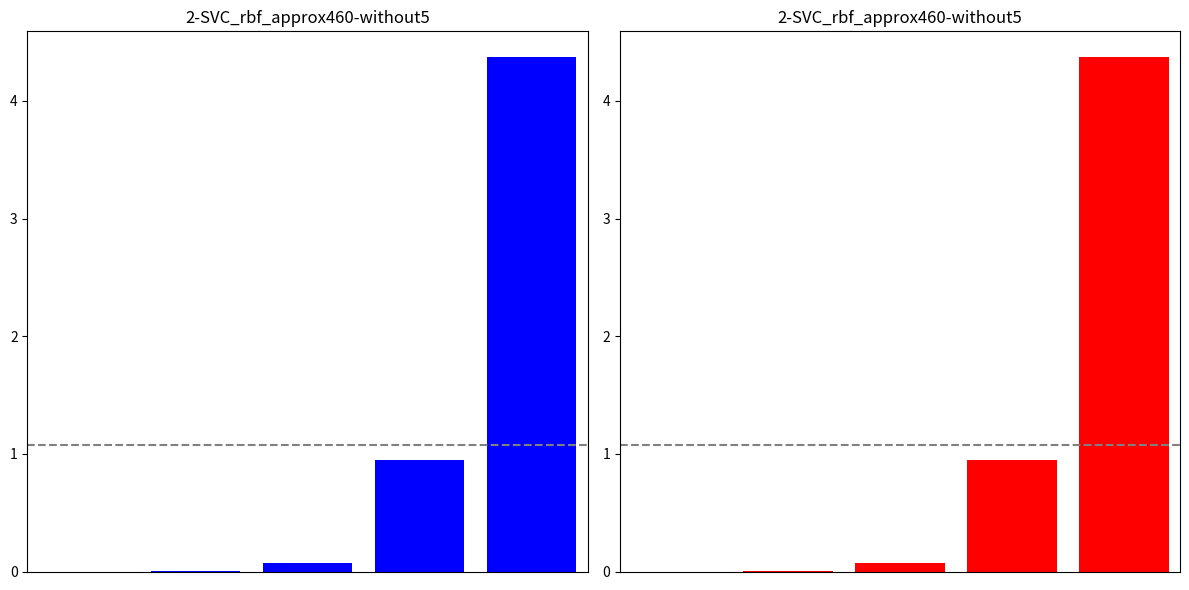

What is the sum of the values at 3 and 2?

1.0